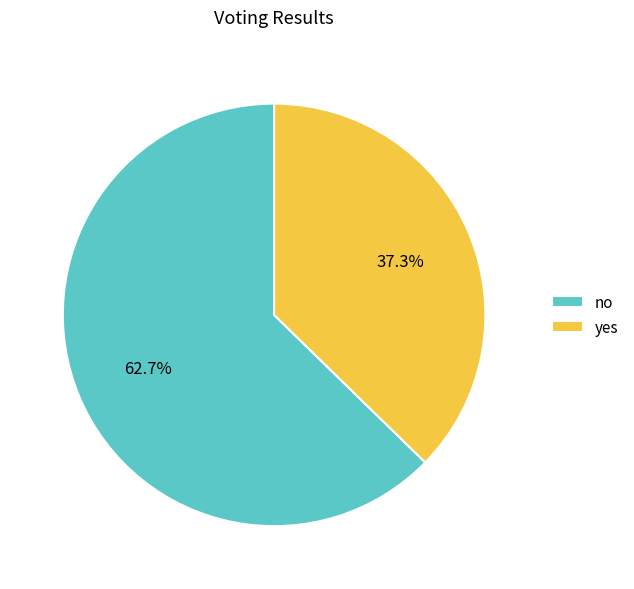

What is the ratio of the value at no to the value at yes?

1.7